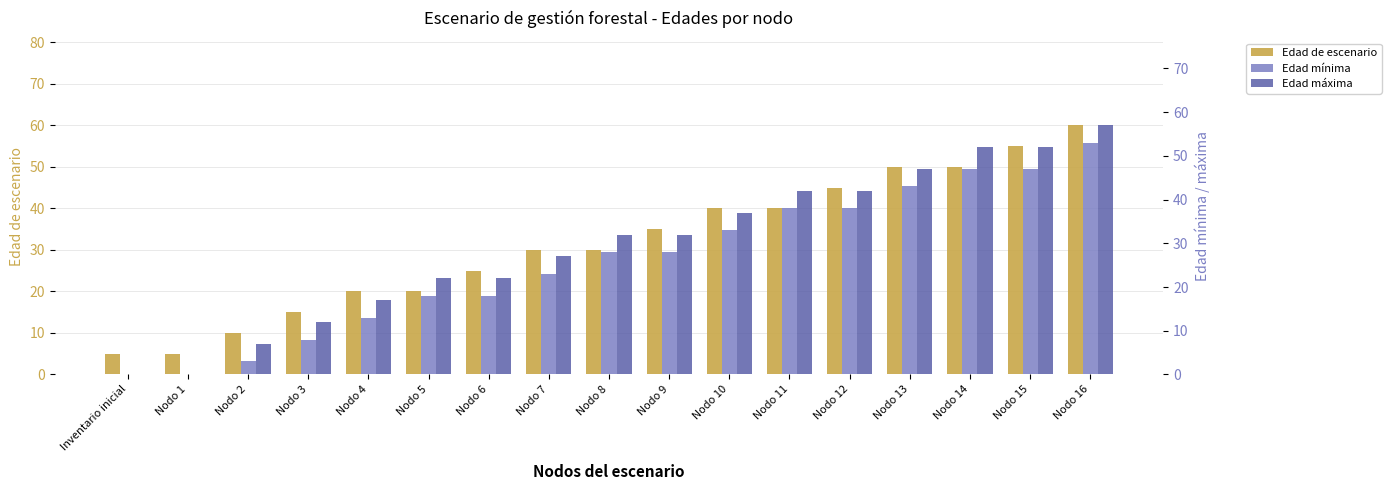

Reading left to right, list all the values displayed in this chart.

Edad de escenario: Inventario inicial=5	Nodo 1=5	Nodo 2=10	Nodo 3=15	Nodo 4=20	Nodo 5=20	Nodo 6=25	Nodo 7=30	Nodo 8=30	Nodo 9=35	Nodo 10=40	Nodo 11=40	Nodo 12=45	Nodo 13=50	Nodo 14=50	Nodo 15=55	Nodo 16=60
Edad mínima: Inventario inicial=0	Nodo 1=0	Nodo 2=3	Nodo 3=8	Nodo 4=13	Nodo 5=18	Nodo 6=18	Nodo 7=23	Nodo 8=28	Nodo 9=28	Nodo 10=33	Nodo 11=38	Nodo 12=38	Nodo 13=43	Nodo 14=47	Nodo 15=47	Nodo 16=53
Edad máxima: Inventario inicial=0	Nodo 1=0	Nodo 2=7	Nodo 3=12	Nodo 4=17	Nodo 5=22	Nodo 6=22	Nodo 7=27	Nodo 8=32	Nodo 9=32	Nodo 10=37	Nodo 11=42	Nodo 12=42	Nodo 13=47	Nodo 14=52	Nodo 15=52	Nodo 16=57